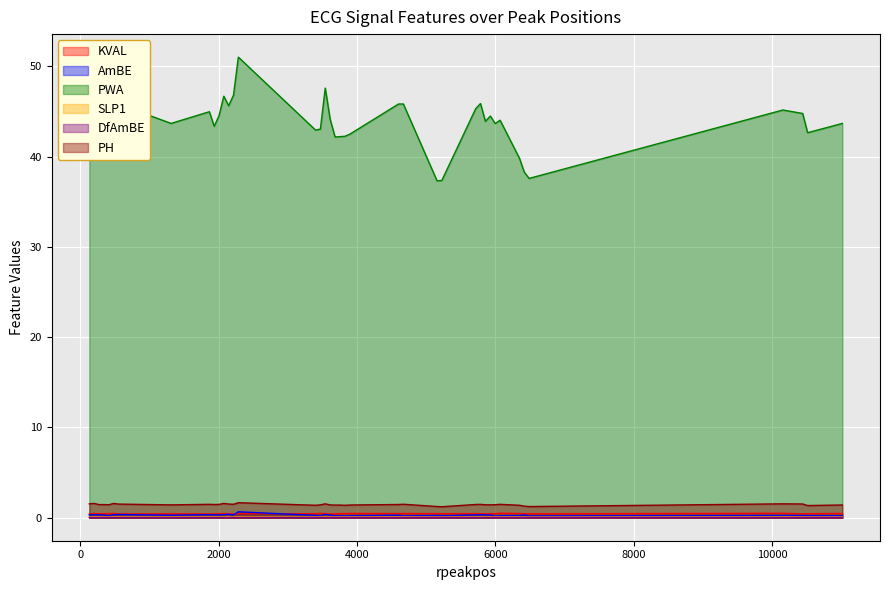

At 5926, list the series in order from smallest to largest.

DfAmBE, SLP1, AmBE, KVAL, PH, PWA